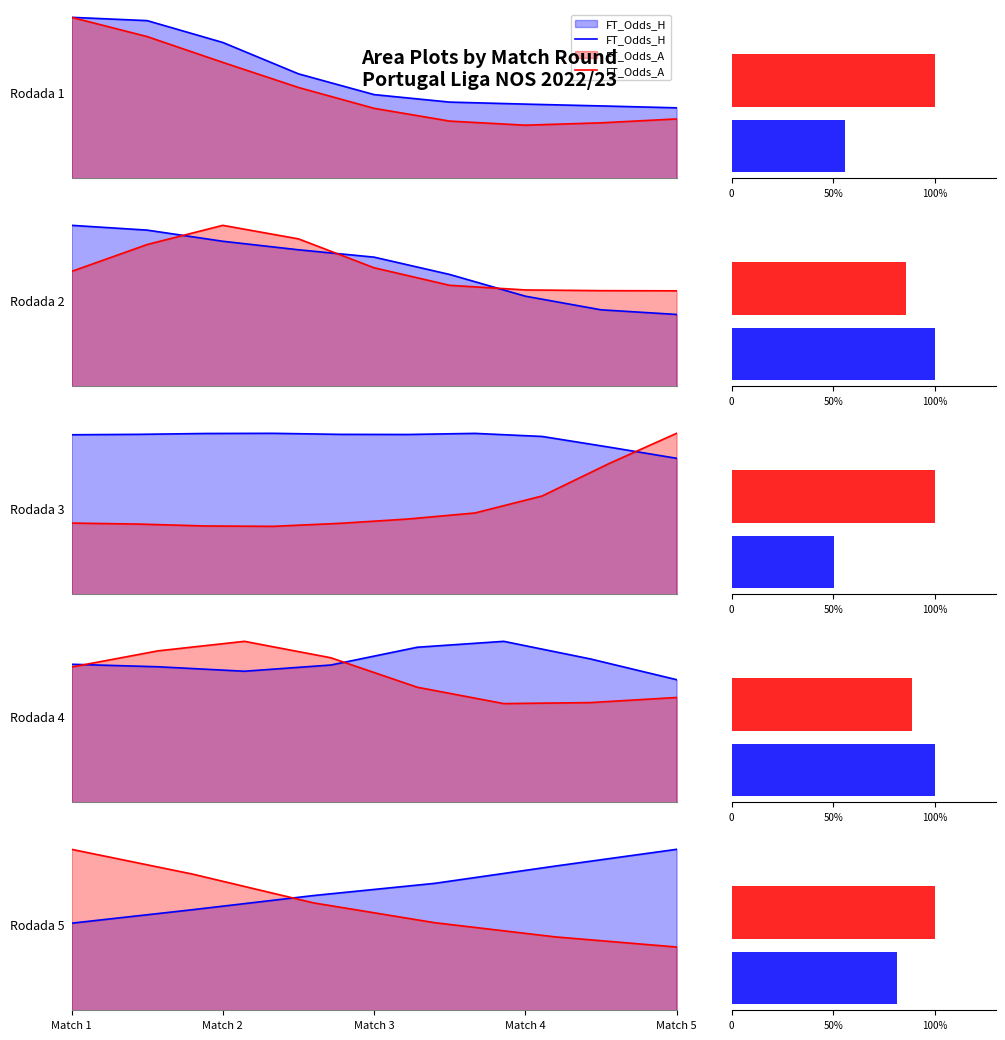

Which series has the largest total across all categories?

FT_Odds_H